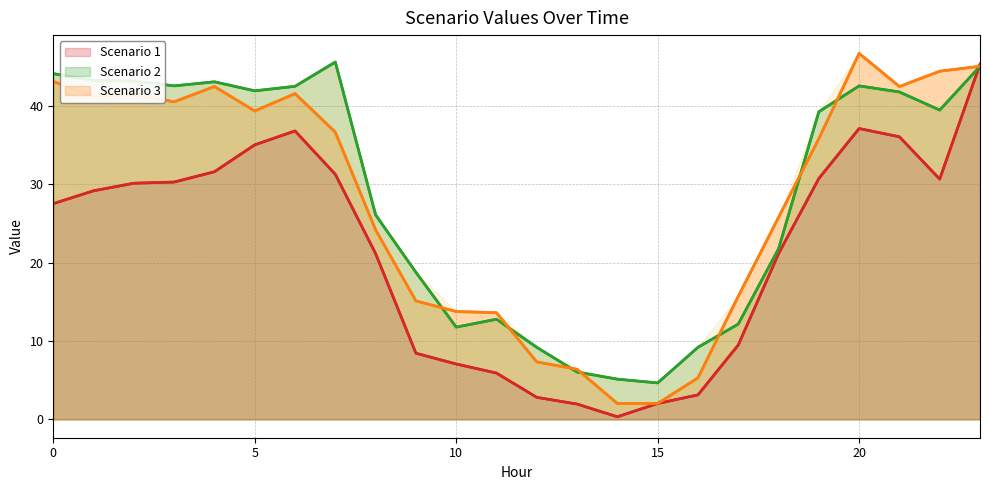

What is the difference between the maximum and minimum values in the Scenario 3 series?

44.6